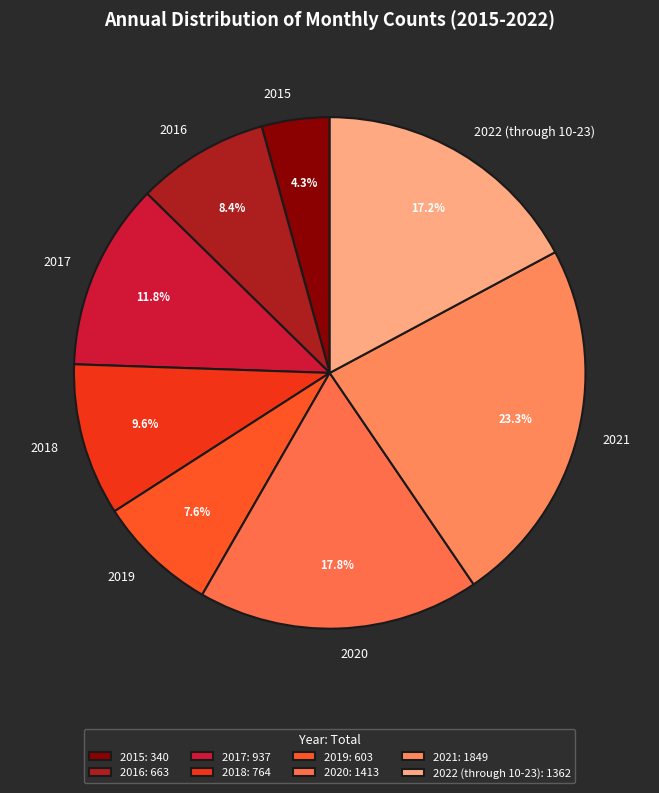

What is the smallest slice in the pie chart?

2015